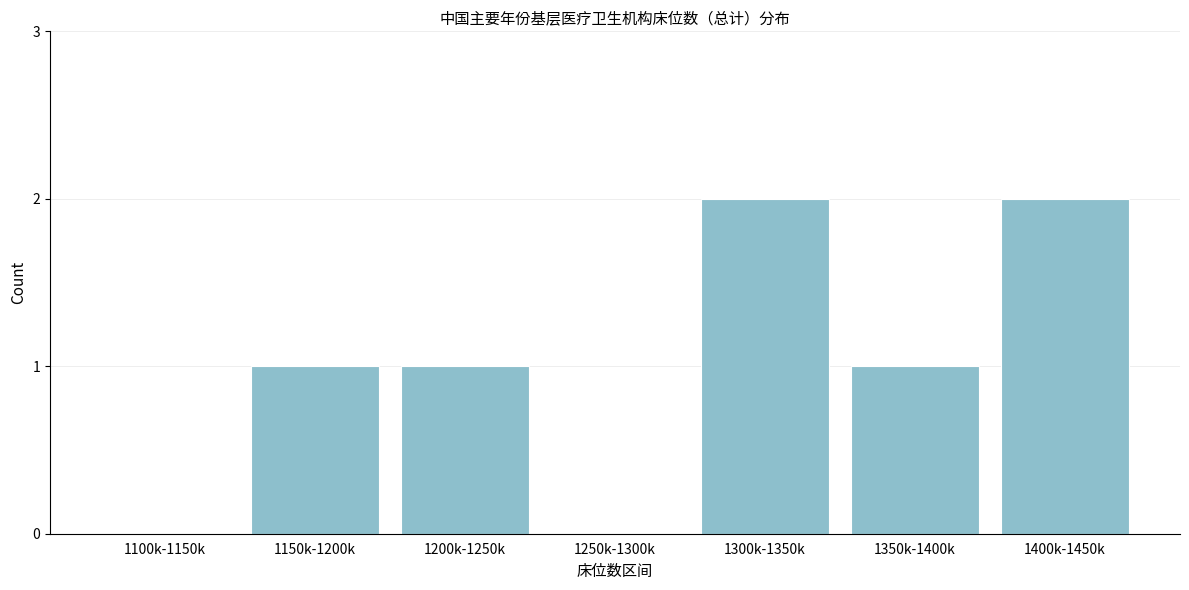

Reading left to right, list all the values displayed in this chart.

1100k-1150k=0	1150k-1200k=1	1200k-1250k=1	1250k-1300k=0	1300k-1350k=2	1350k-1400k=1	1400k-1450k=2